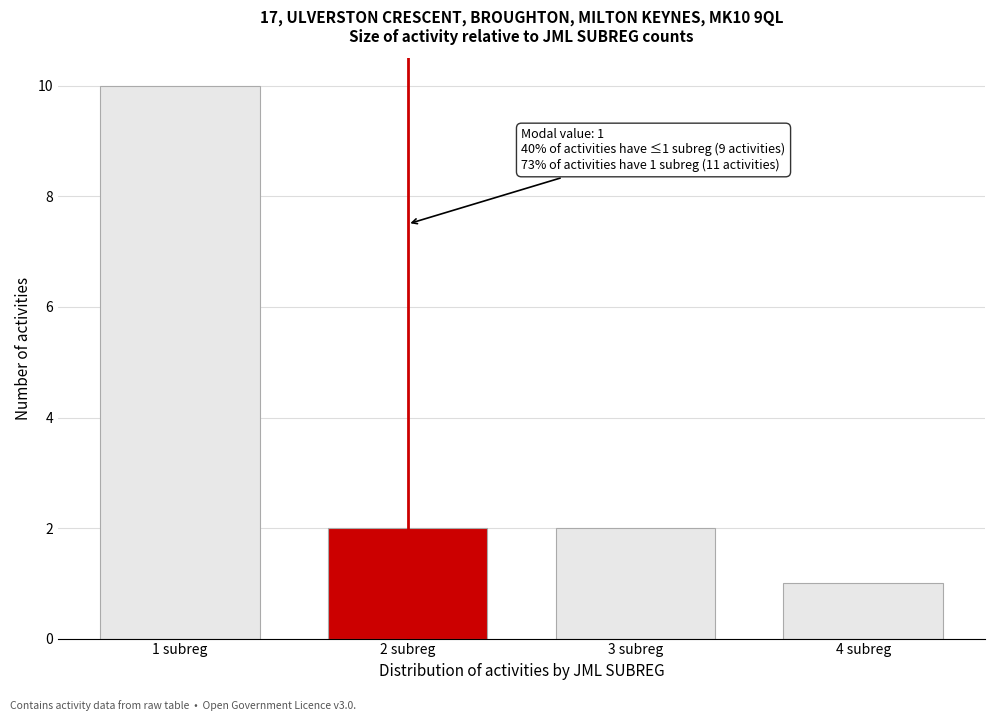

Reading left to right, what are all the values shown in this chart?

1 subreg=10	2 subreg=2	3 subreg=2	4 subreg=1